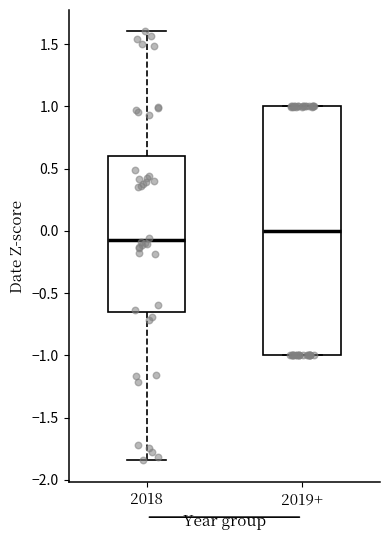

Reading left to right, transcribe this box plot: for each box, give where its median line is, the range the box spans, and where its two whiskers end, as read against the y-axis. The values are not printed on the chart, so give them approximately, as read against the axis.

2018: median -0.05, box -0.65 to 0.60, whiskers -1.85 to 1.60
2019+: median 0.00, box -1.00 to 1.00, whiskers -1.00 to 1.00